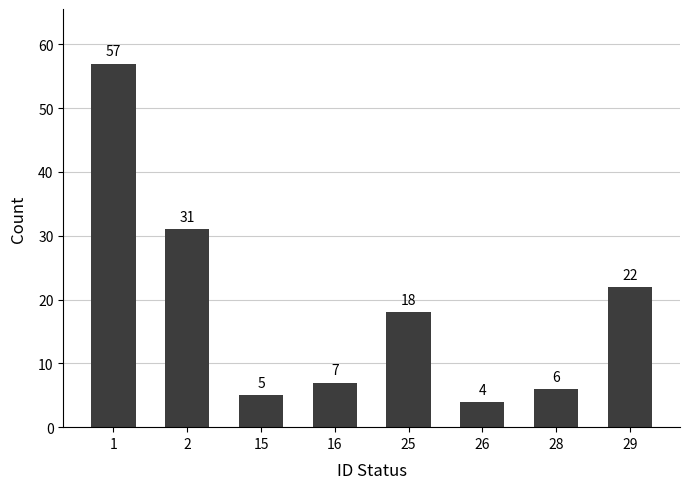

Rank the categories by value from highest to lowest.

1, 2, 29, 25, 16, 28, 15, 26